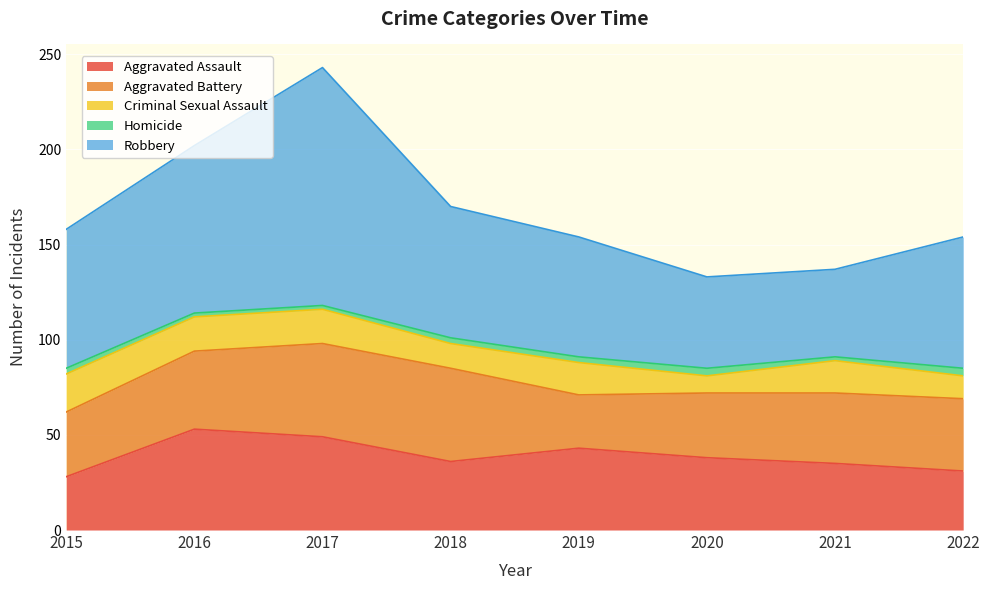

What is the average value of the Aggravated Assault series?

39